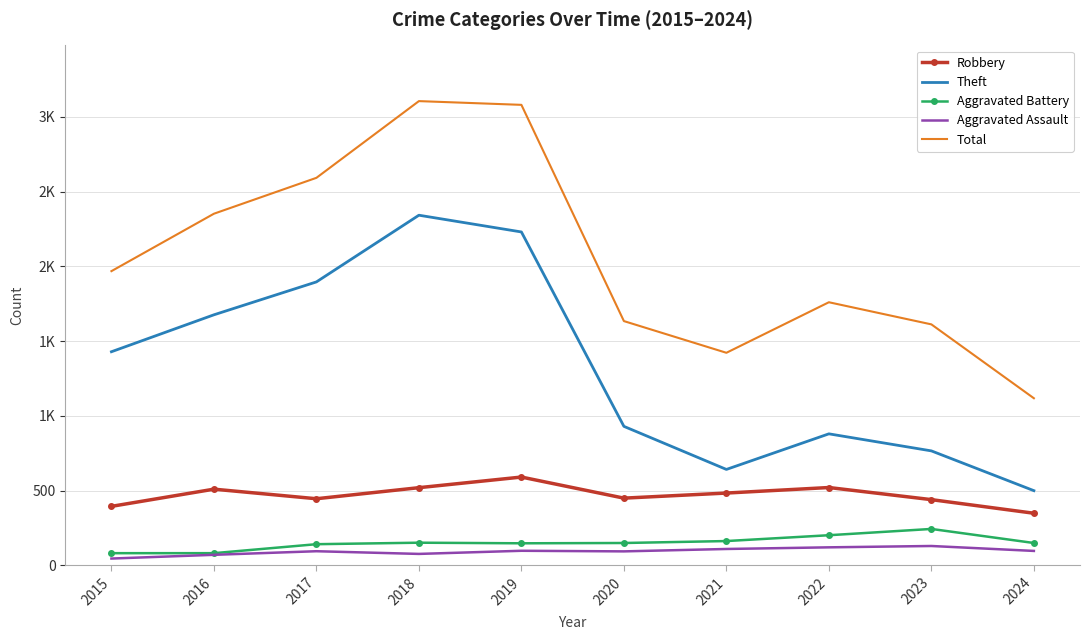

What are all the series names shown in the legend?

Robbery, Theft, Aggravated Battery, Aggravated Assault, Total